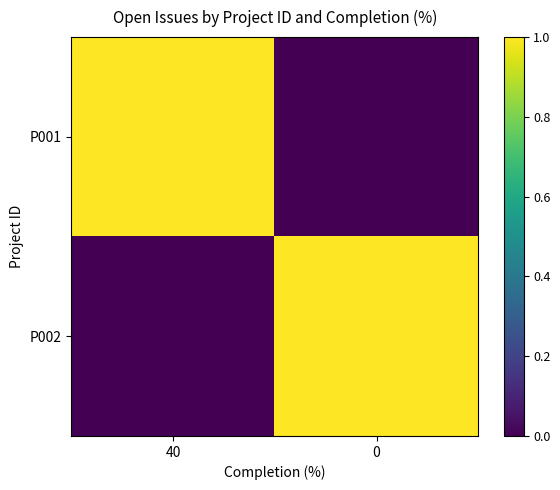

Which label corresponds to the largest value in the chart?

40